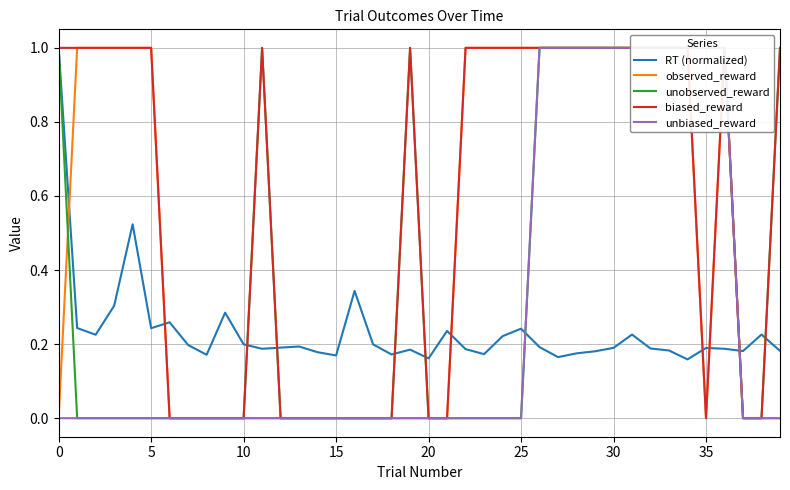

True or false: biased_reward and unobserved_reward cross at least once.

False